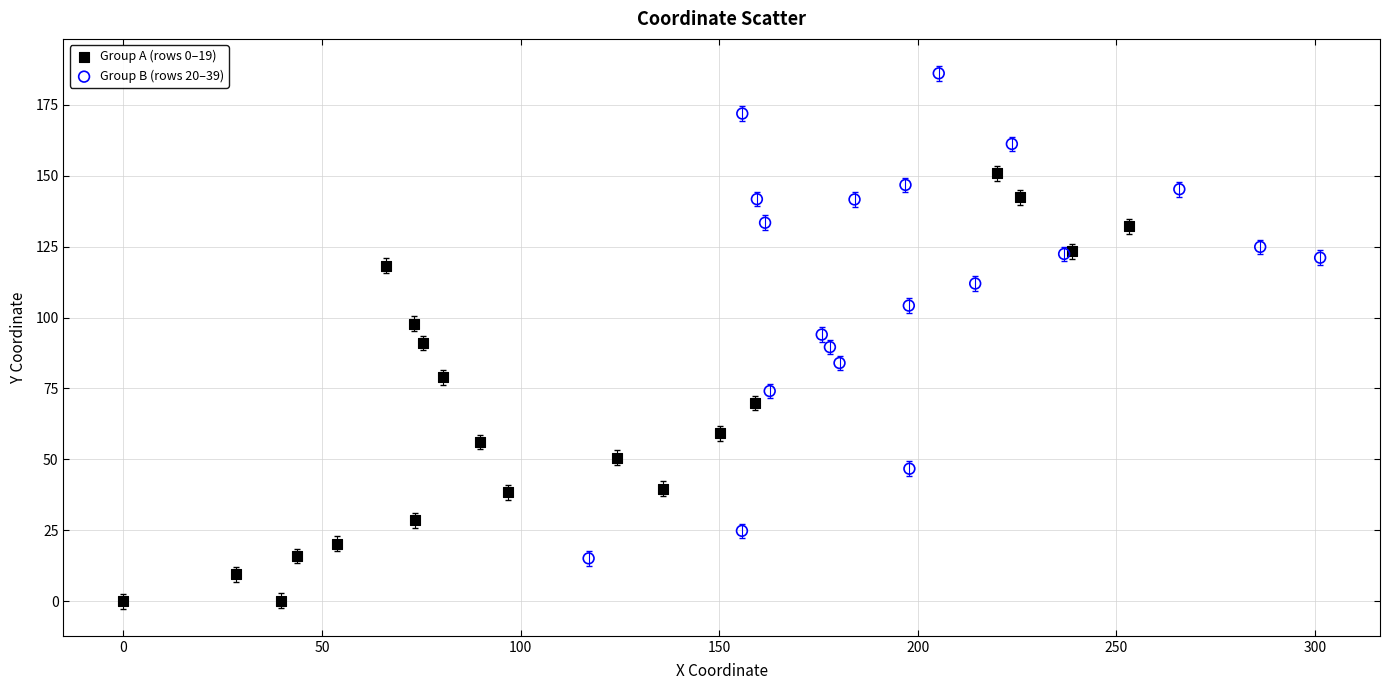

Which series reaches the minimum Y coordinate?

Group A (rows 0–19)